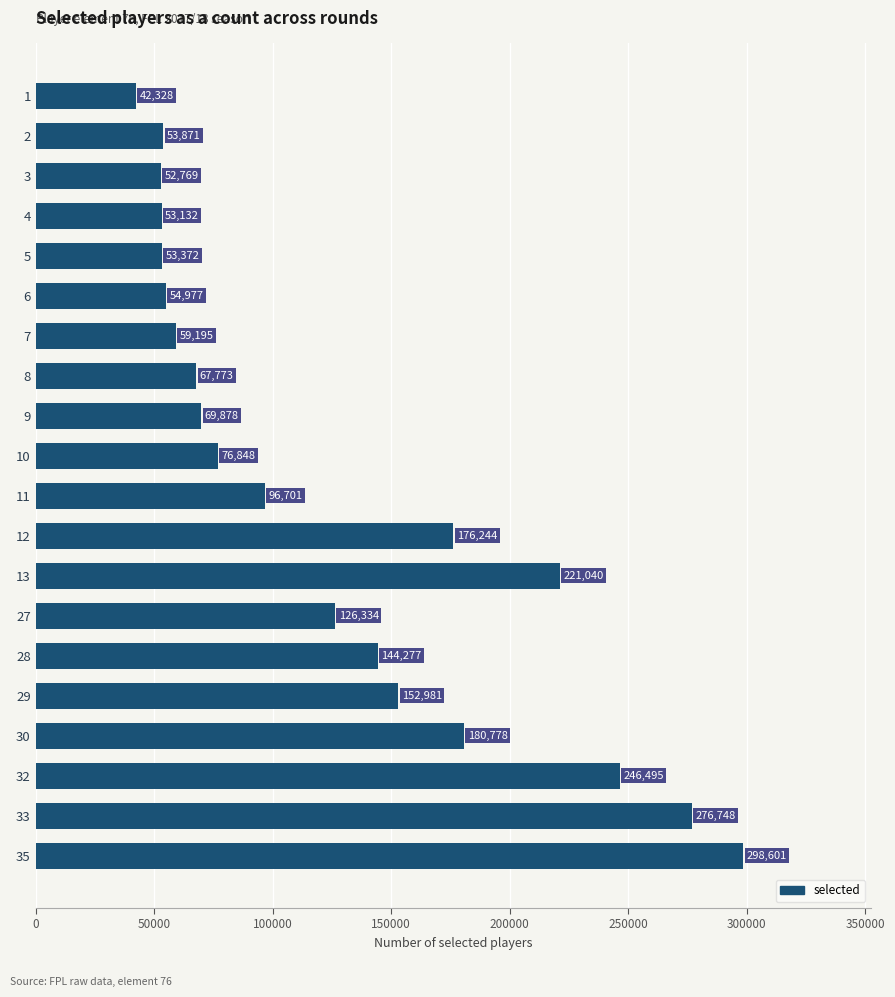

List the labels in order of value, largest first.

35, 33, 32, 13, 30, 12, 29, 28, 27, 11, 10, 9, 8, 7, 6, 2, 5, 4, 3, 1